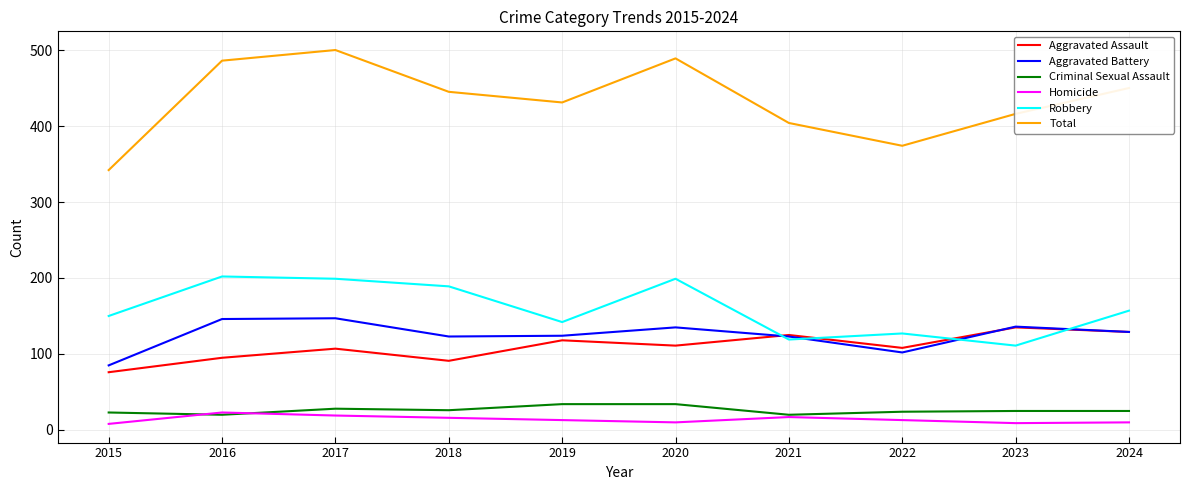

Between 2019 and 2022, which series saw the biggest shift?

Total